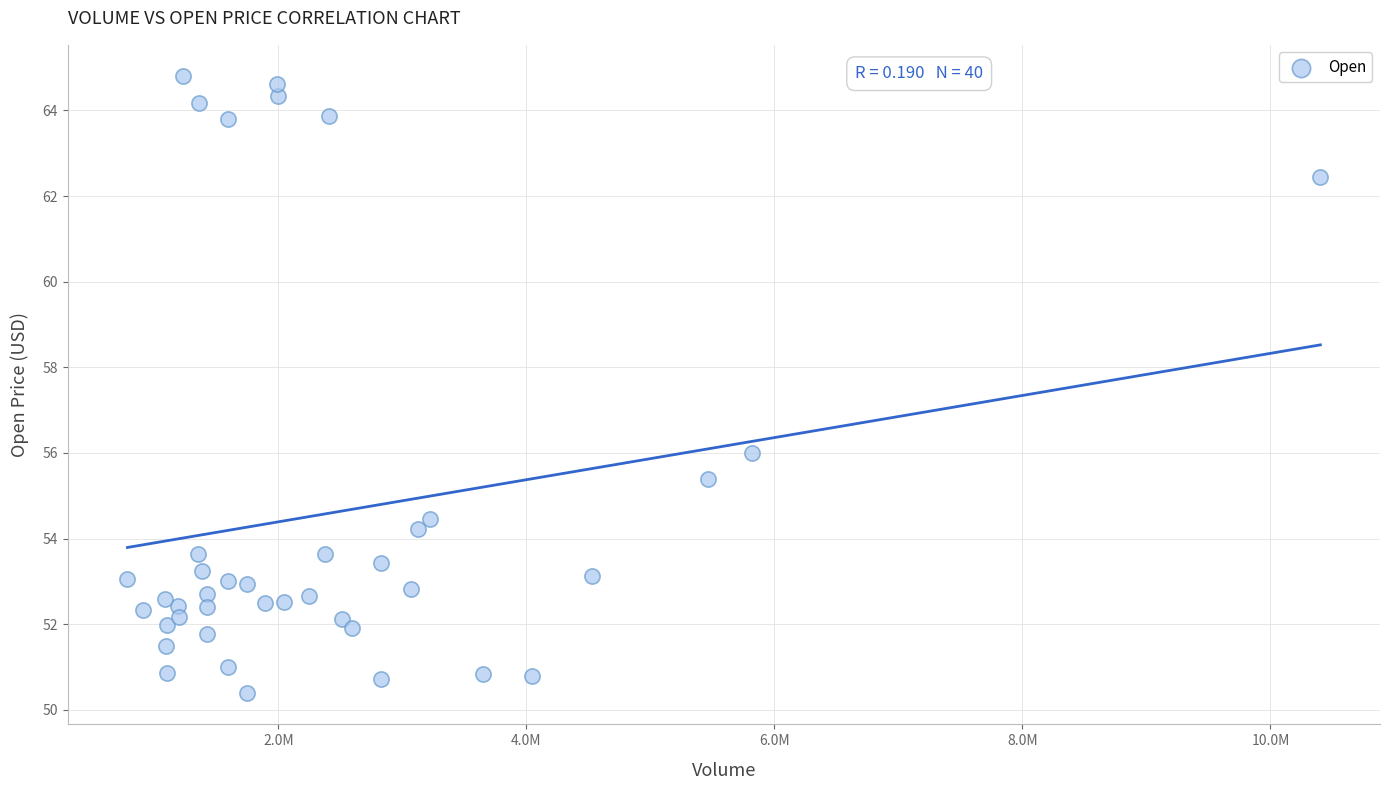

What is the range of X values (max minus min)?

9619500.0